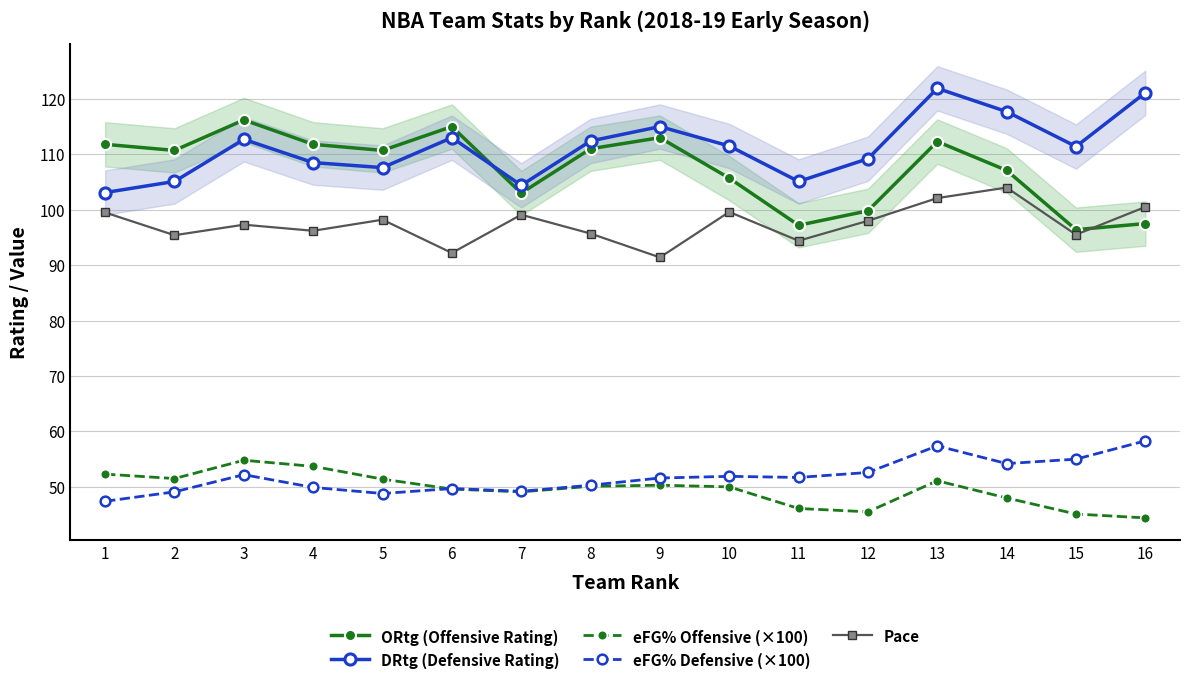

True or false: eFG% Defensive (×100) and eFG% Offensive (×100) intersect in this chart.

True